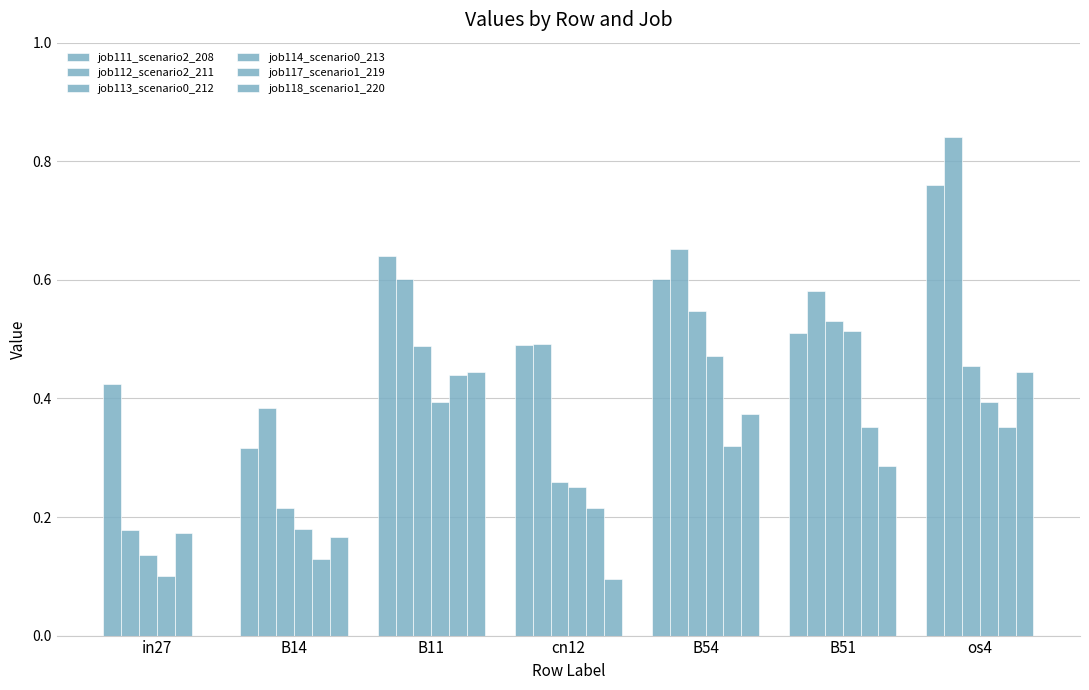

How many groups of bars are there?

7